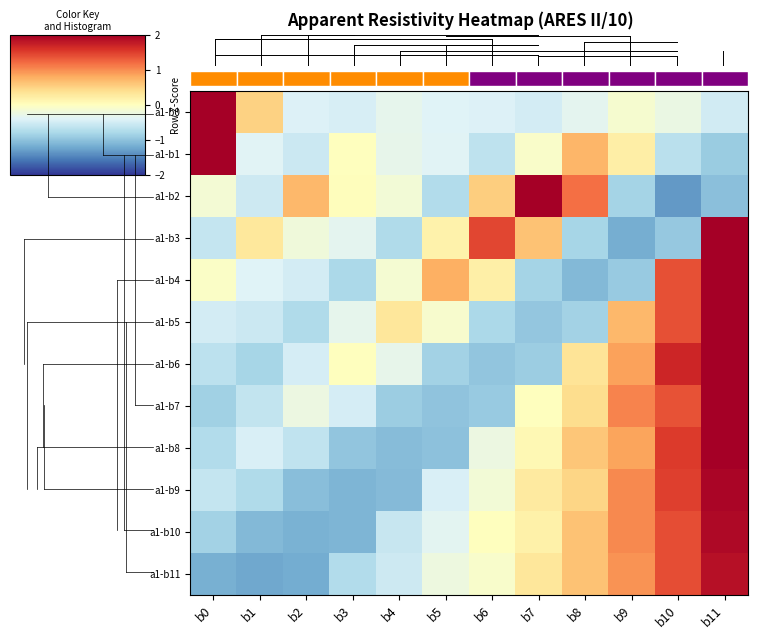

True or false: a1-b2 has a value of 1.6 at b8.

False